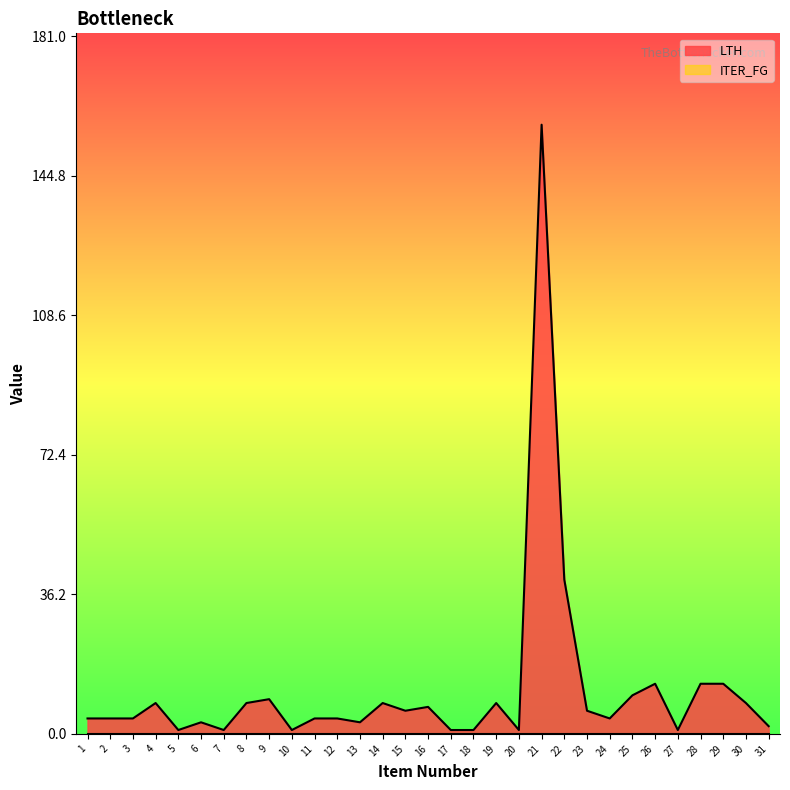

At which category does the chart reach its minimum across all series?

5